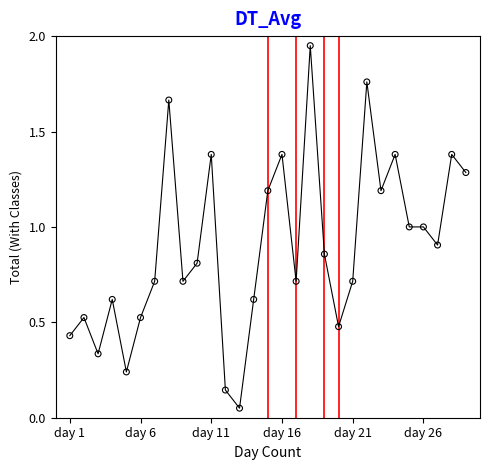

What is the range of X values (max minus min)?

28.0